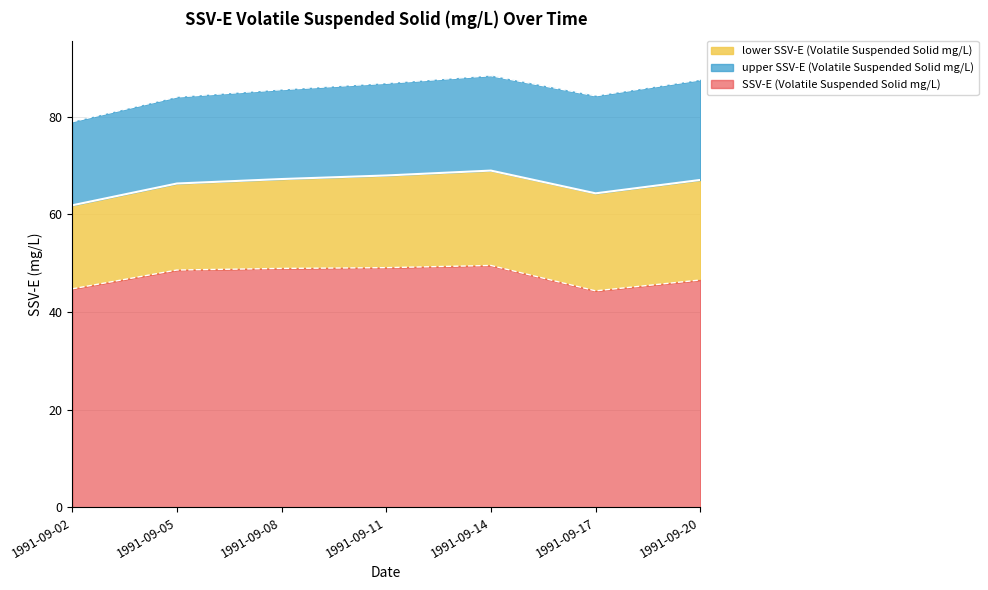

What is the minimum value for upper SSV-E (Volatile Suspended Solid mg/L)?

78.9